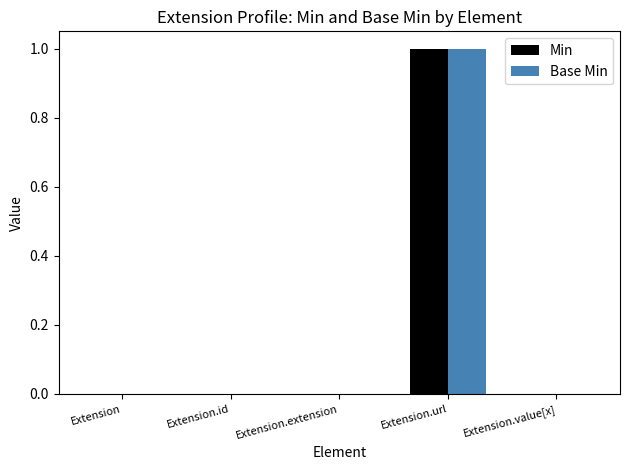

Which category has the highest value in the Base Min series?

Extension.url